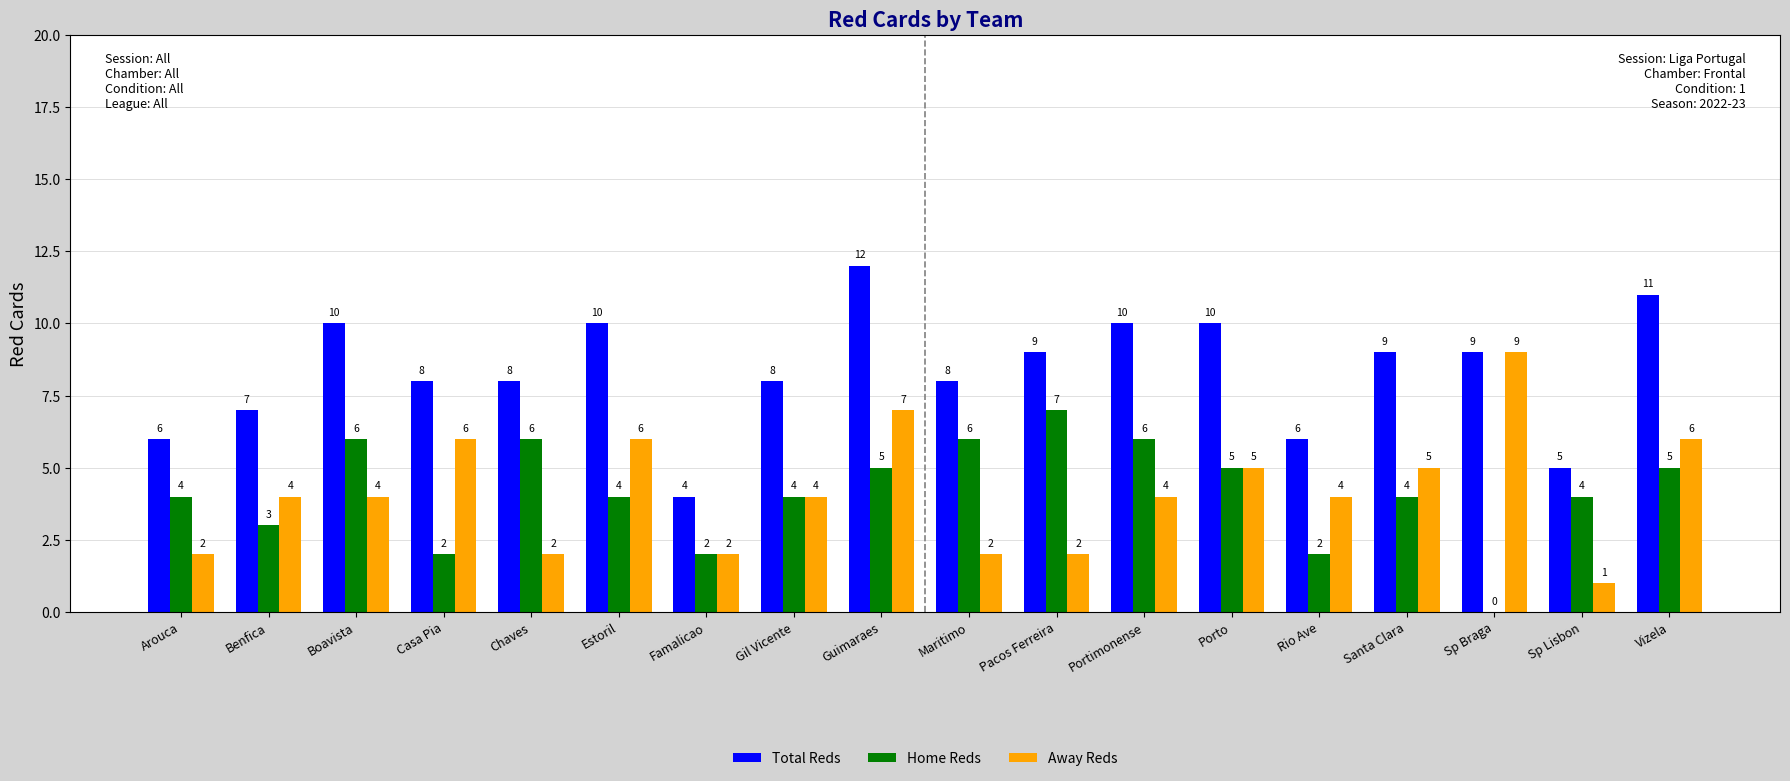

At which category is the sum across all series the highest?

Guimaraes